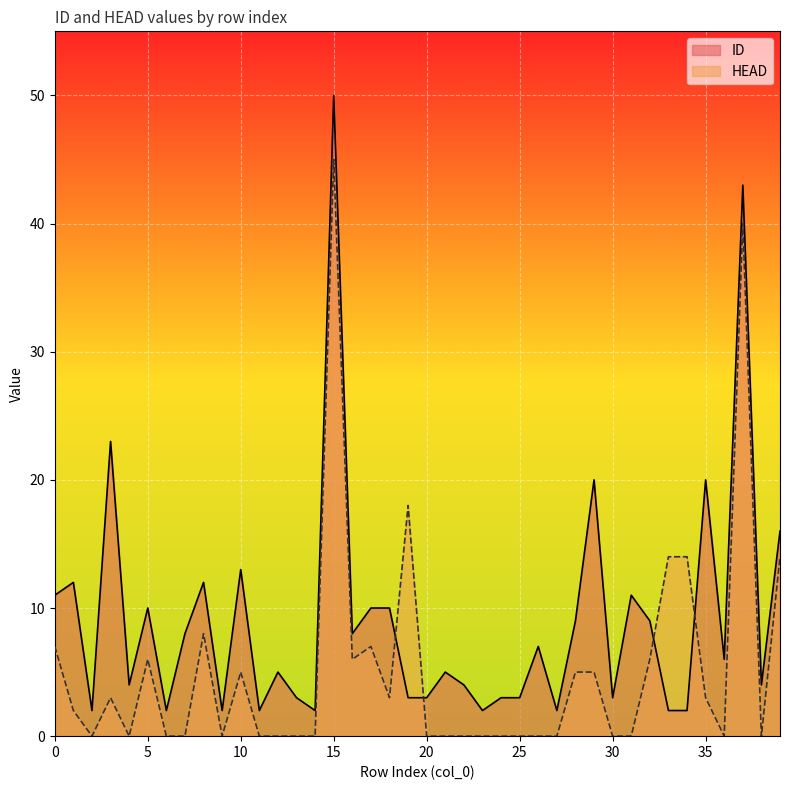

How many data points in ID are above 6?

19